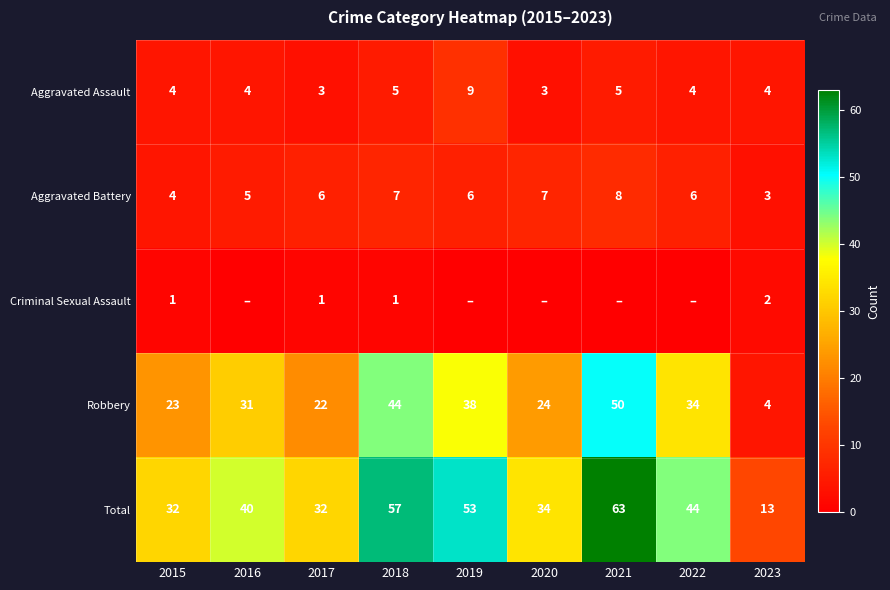

Is the value of Robbery at 2021 greater than the value of Aggravated Assault at 2022?

Yes